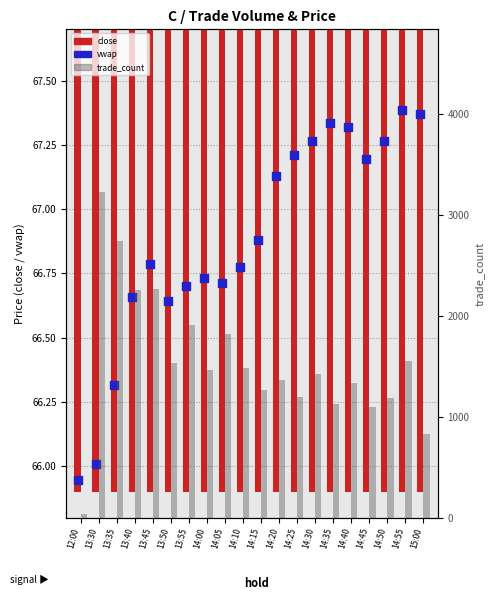

Is the value of trade_count at 13:45 greater than the value of vwap at 14:10?

Yes